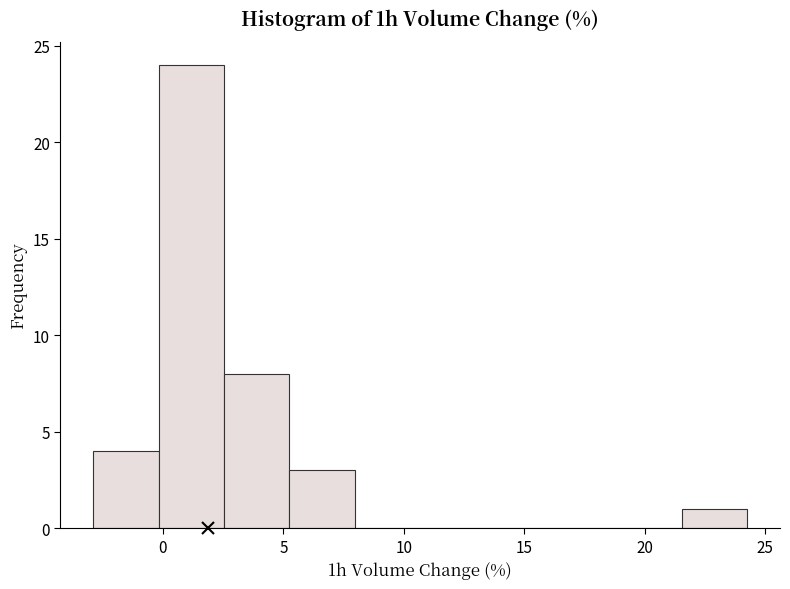

Reading left to right, list every bar in this chart as the range it spans on the x-axis followed by its height. Neither the bar edges nor the heights are printed on the chart, so give them approximately, as read against the axes.

-3.0 to 0.0: 4
0.0 to 2.5: 24
2.5 to 5.5: 8
5.5 to 8.0: 3
8.0 to 10.5: 0
10.5 to 13.5: 0
13.5 to 16.0: 0
16.0 to 19.0: 0
19.0 to 21.5: 0
21.5 to 24.5: 1